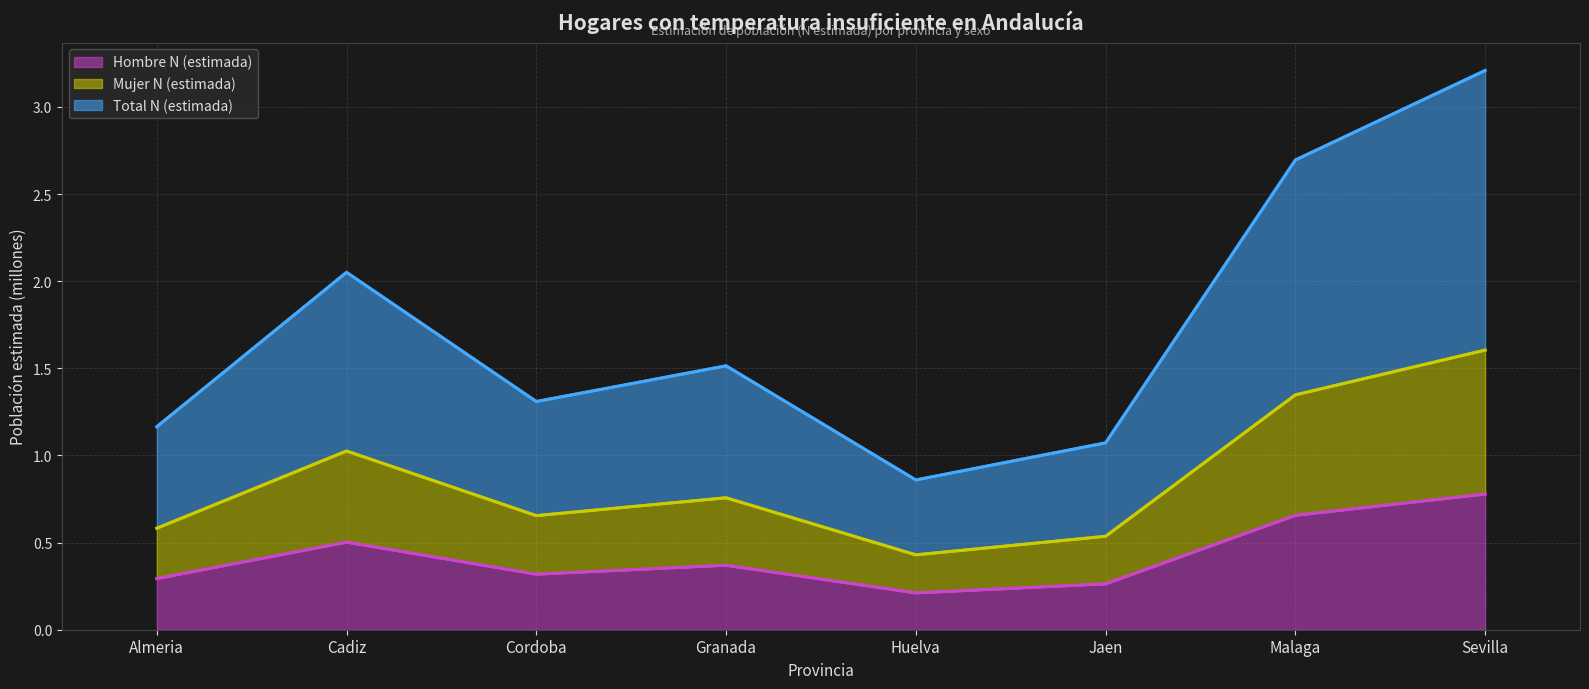

Is the value of Total N (estimada) at Granada greater than the value of Mujer N (estimada) at Cordoba?

Yes